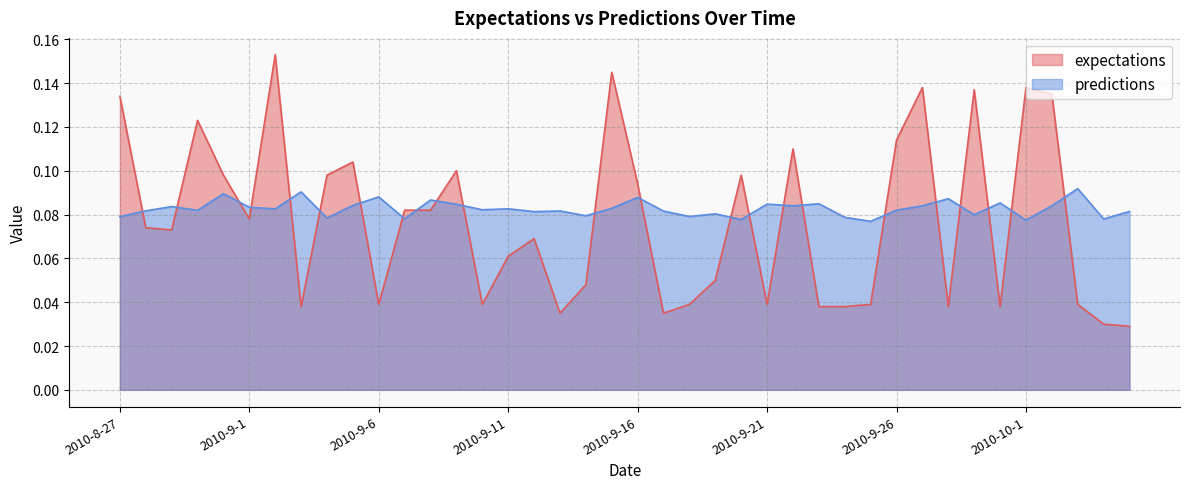

The value of expectations at 2010-9-26 is 0.0. True or false?

False